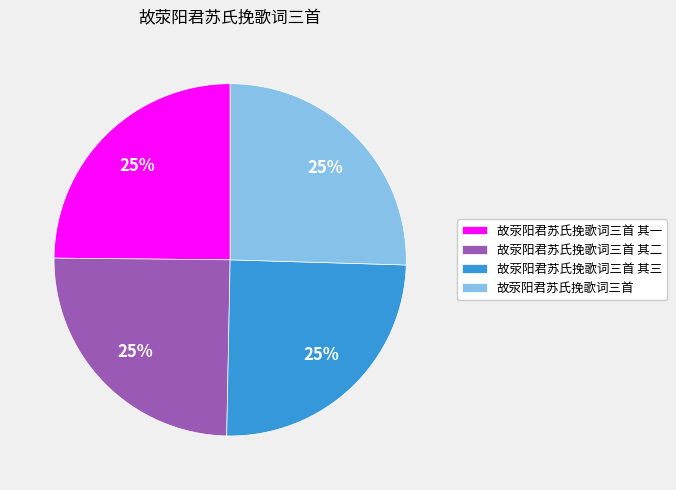

To the nearest percent, what percentage of the pie is 故荥阳君苏氏挽歌词三首 其三?

25%